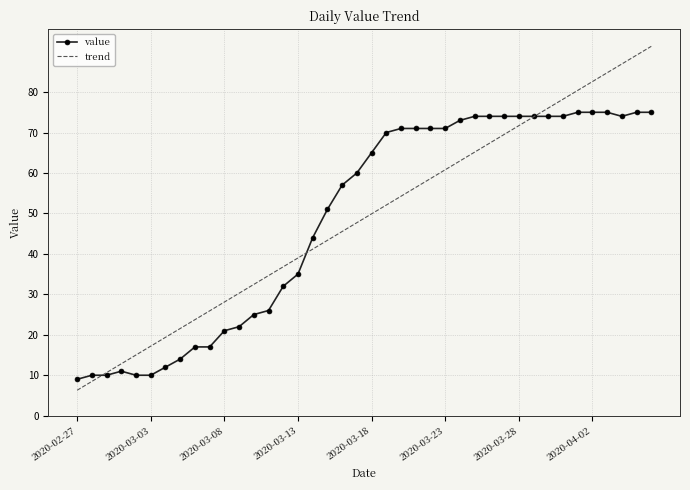

What is the minimum value shown in the chart?

6.3